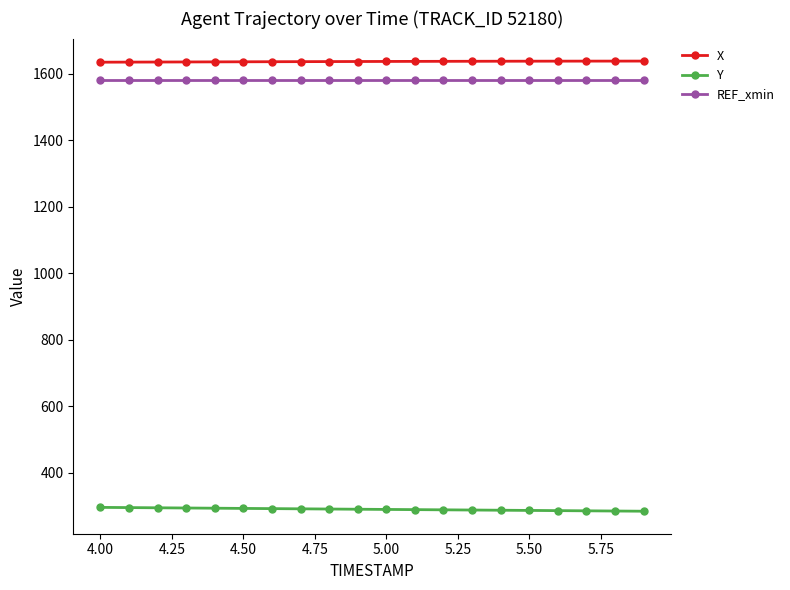

What is the lowest value of the Y series?

285.0